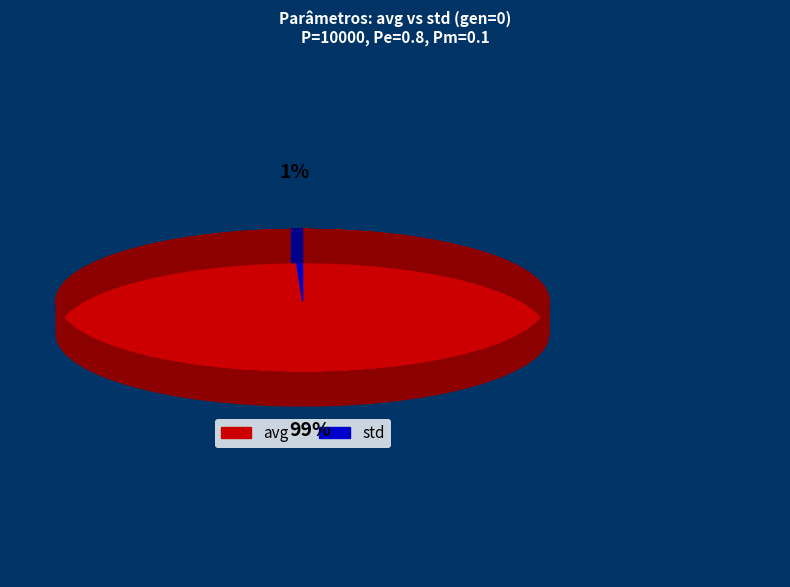

Which category accounts for the majority?

avg